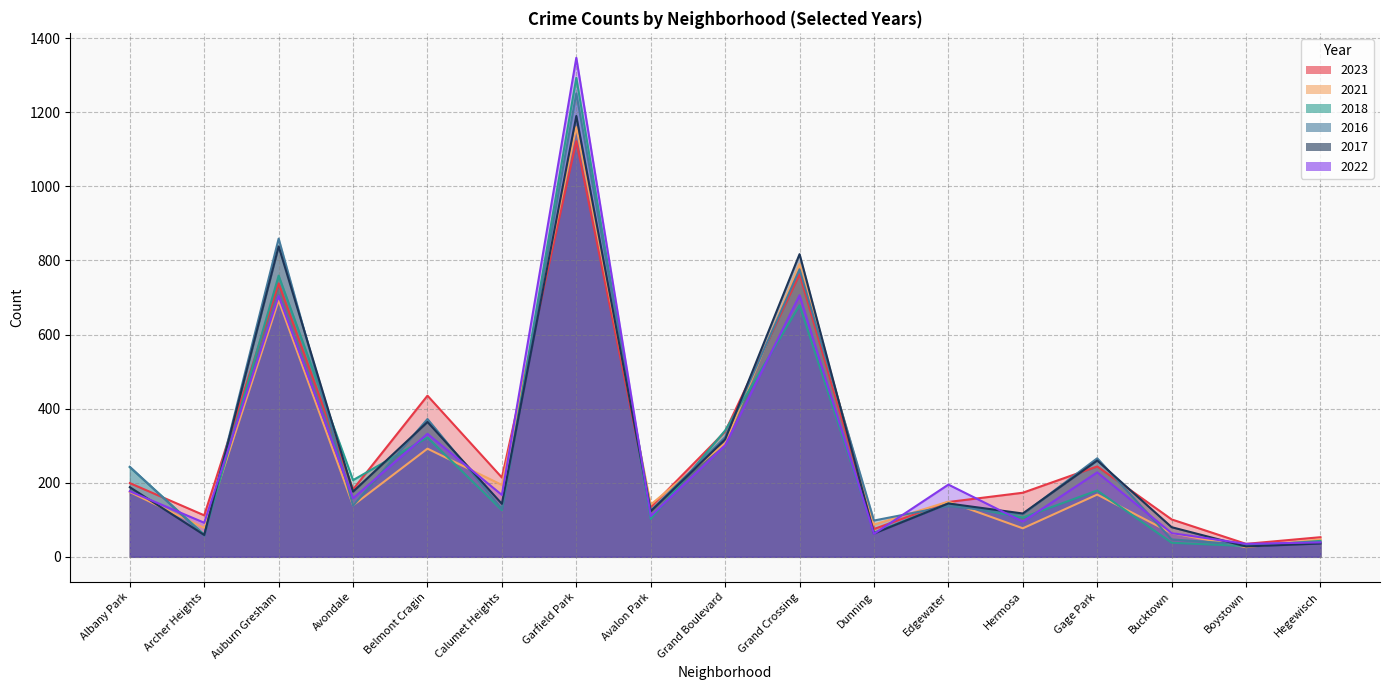

At which category does 2022 reach its first local peak?

Auburn Gresham